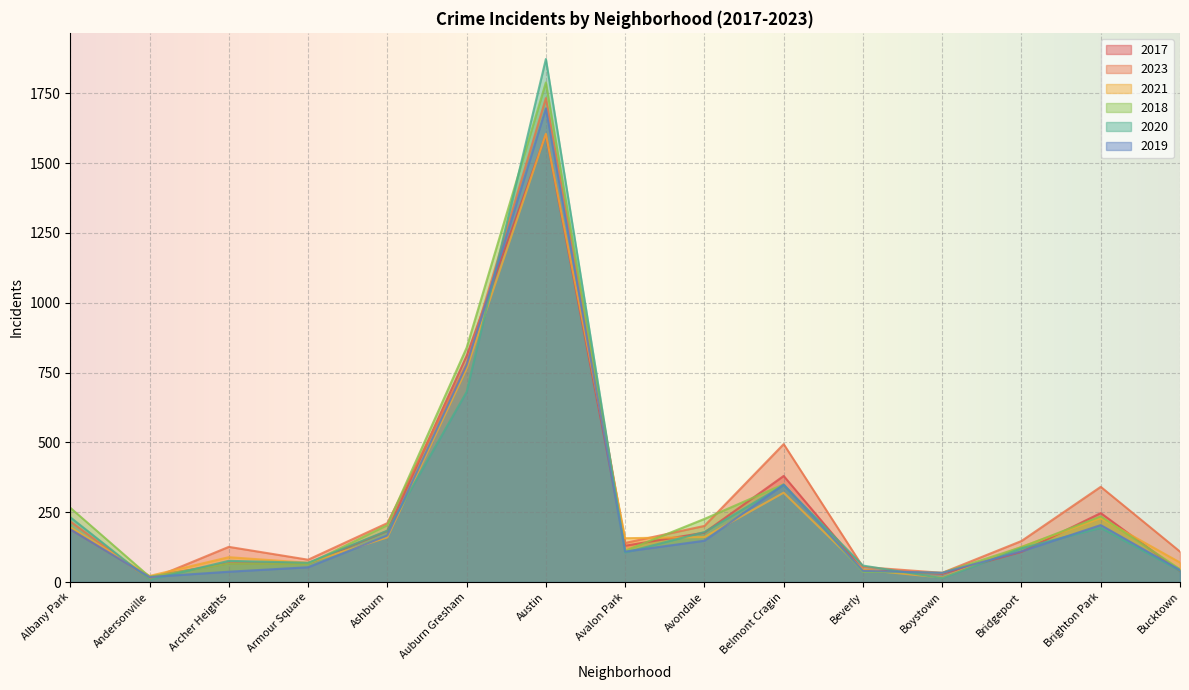

After their last crossing, which series has the higher values: 2020 or 2018?

2018